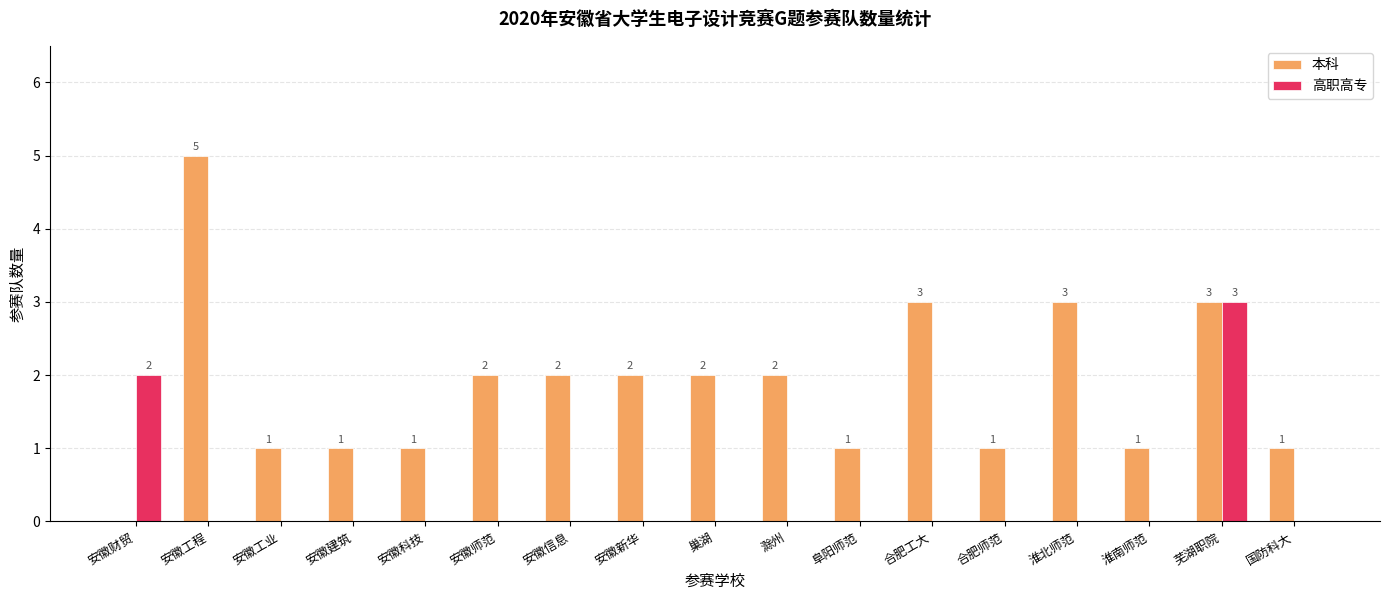

What is the spread (max minus min) of values at 淮南师范?

1